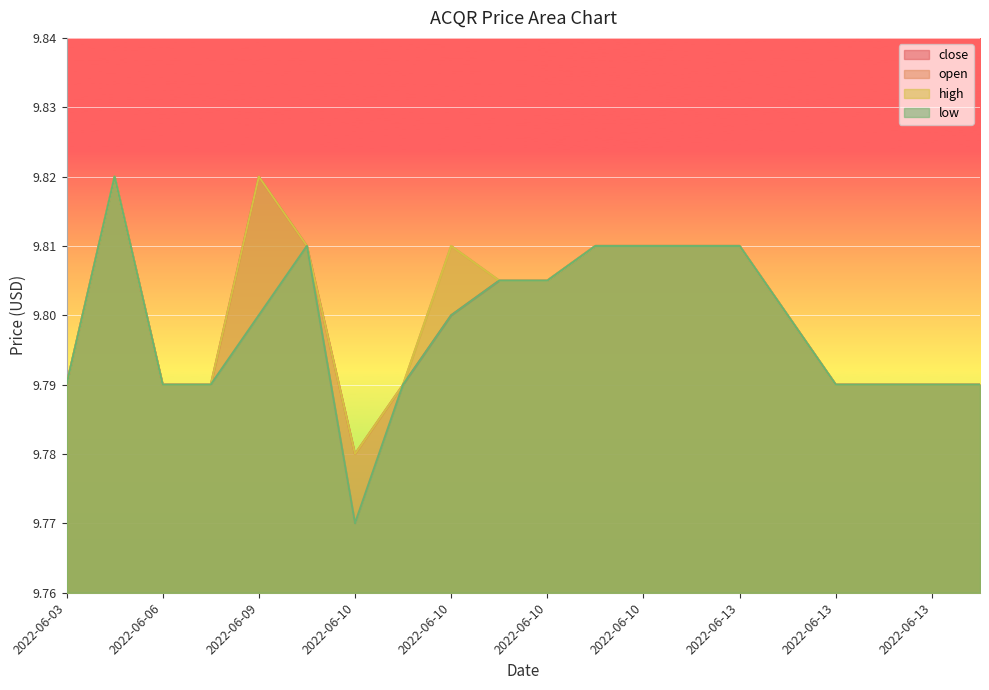

True or false: high and open cross at least once.

False